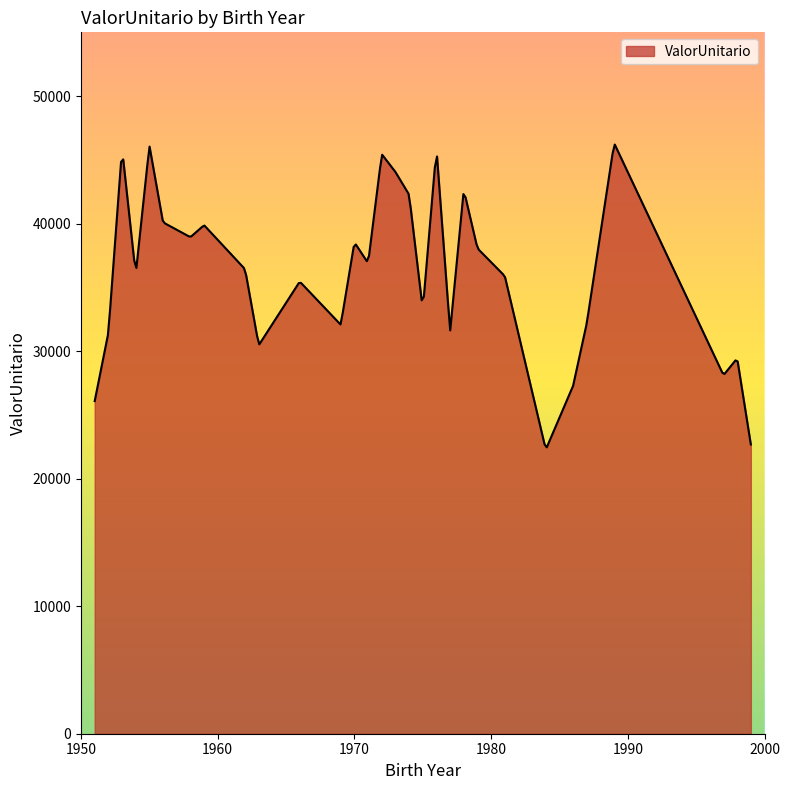

What is the difference between the maximum and minimum values?

23743.4